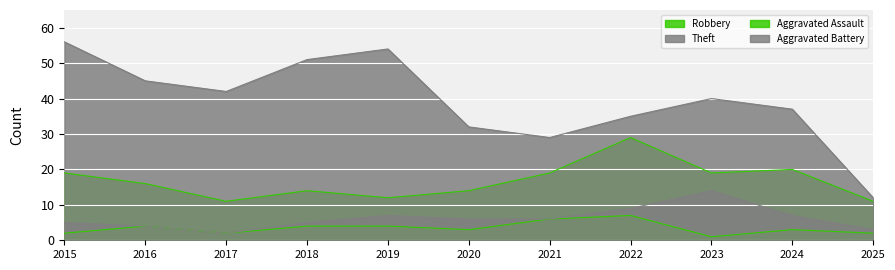

List the labels in order of Theft value, smallest first.

2025, 2021, 2020, 2022, 2024, 2023, 2017, 2016, 2018, 2019, 2015